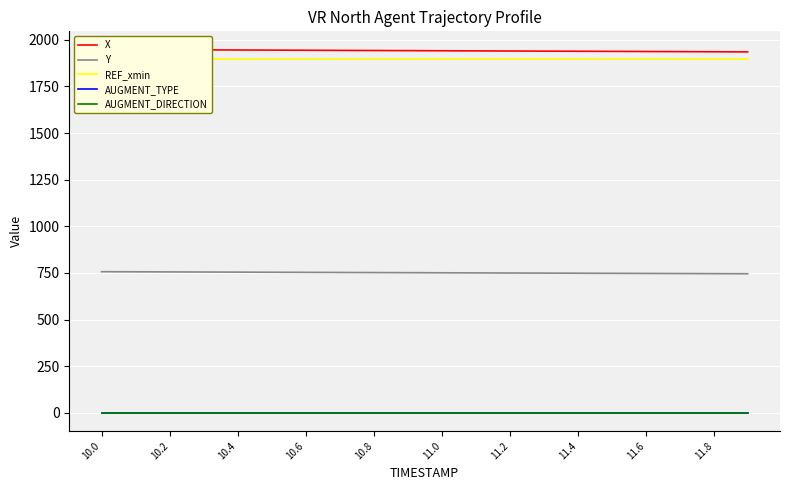

What is the lowest value of the Y series?

745.8